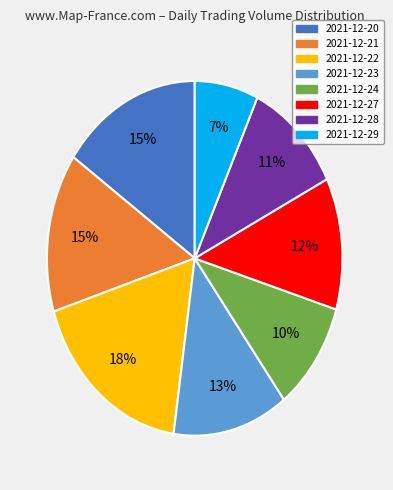

Count the number of slices in the pie.

8